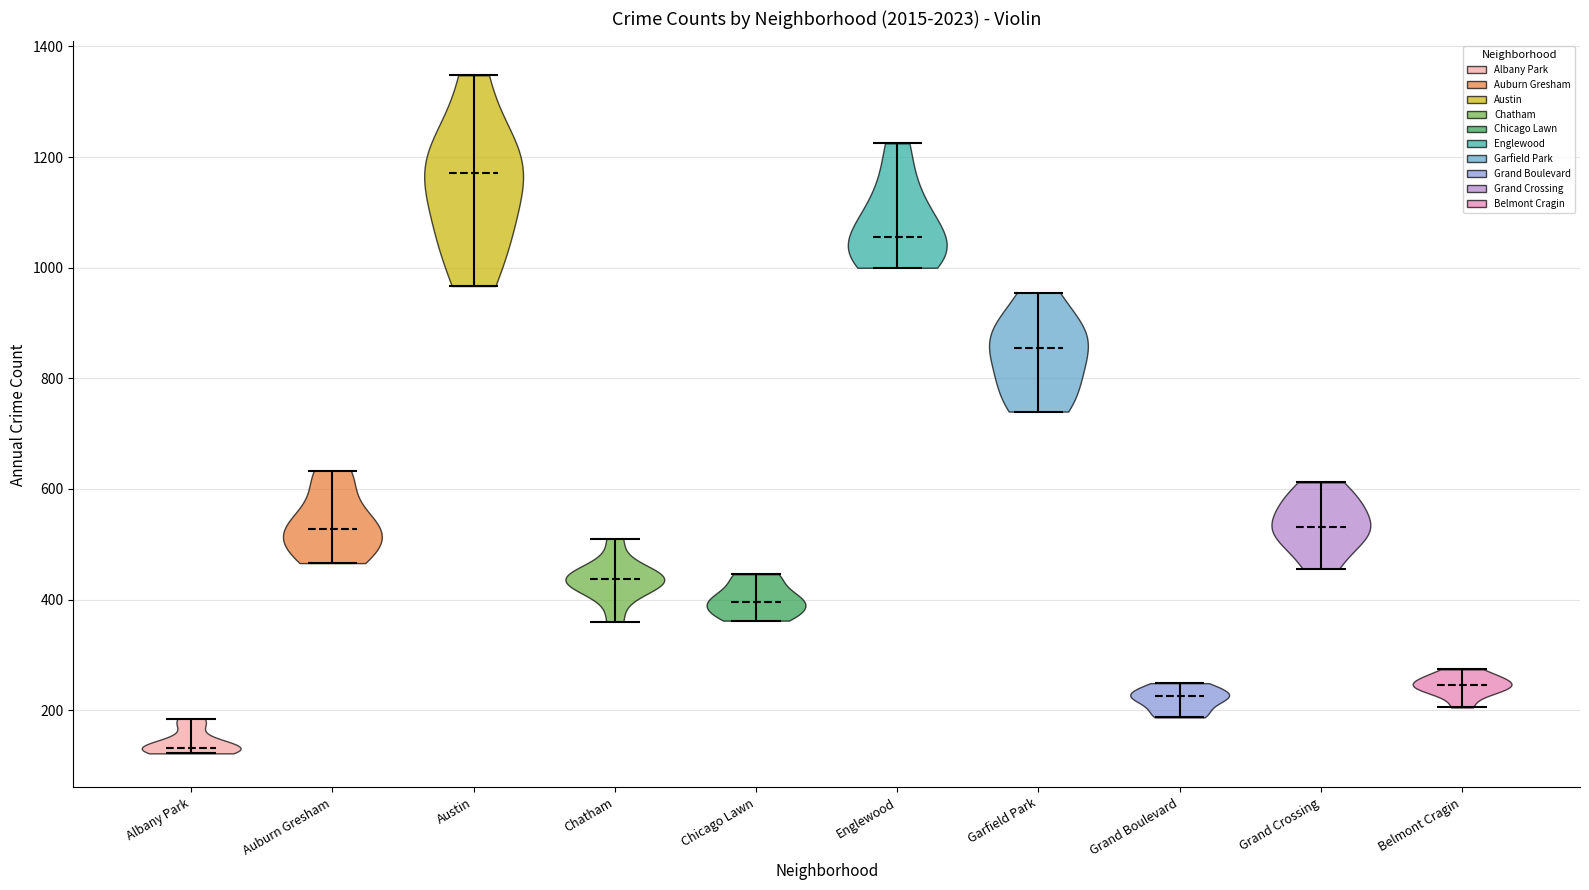

Which violin has the highest median line?

Austin